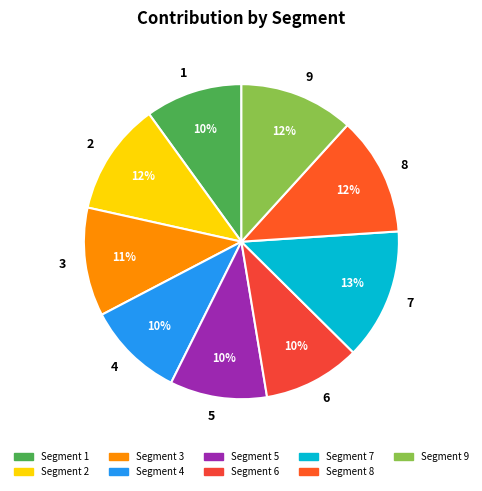

To the nearest percent, what is the combined percentage of 9 and 8?

24%